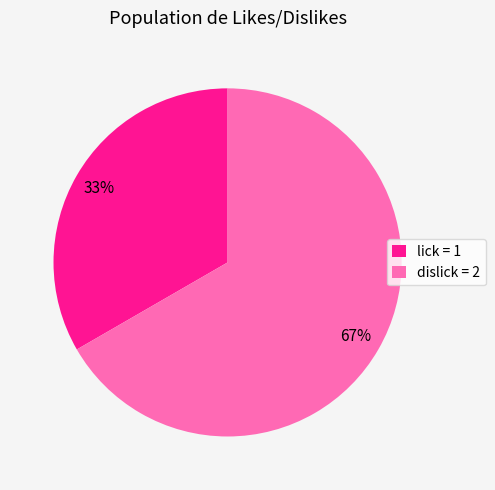

What is the largest slice in the pie chart?

dislick = 2